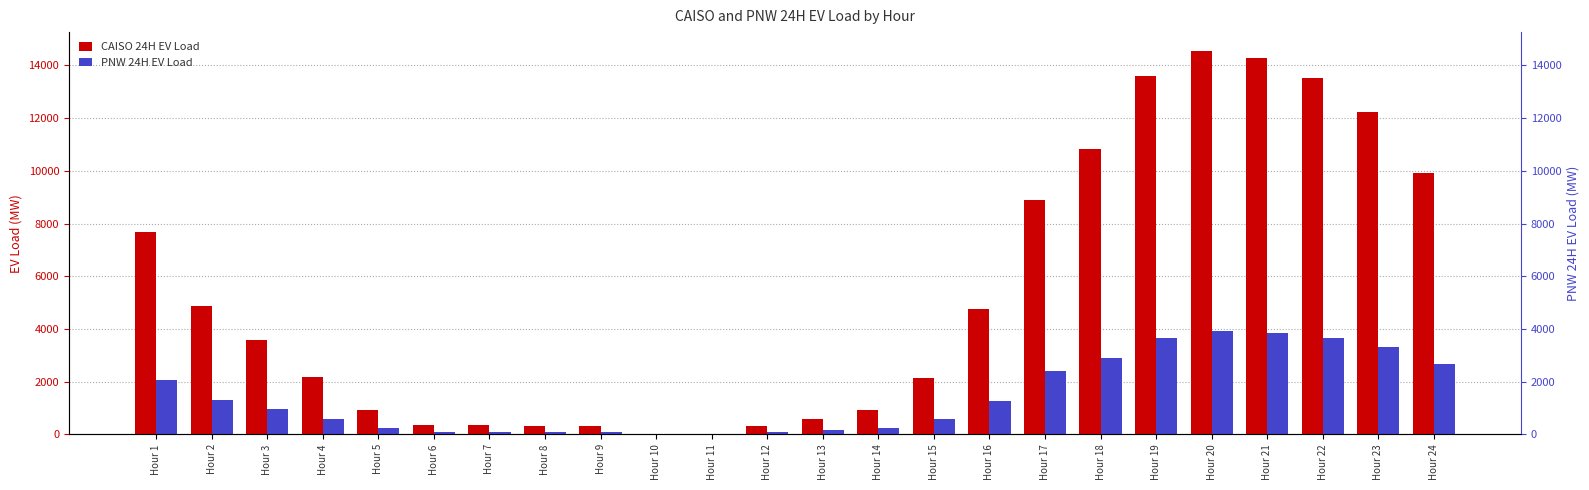

At which category is the sum across all series the highest?

Hour 20